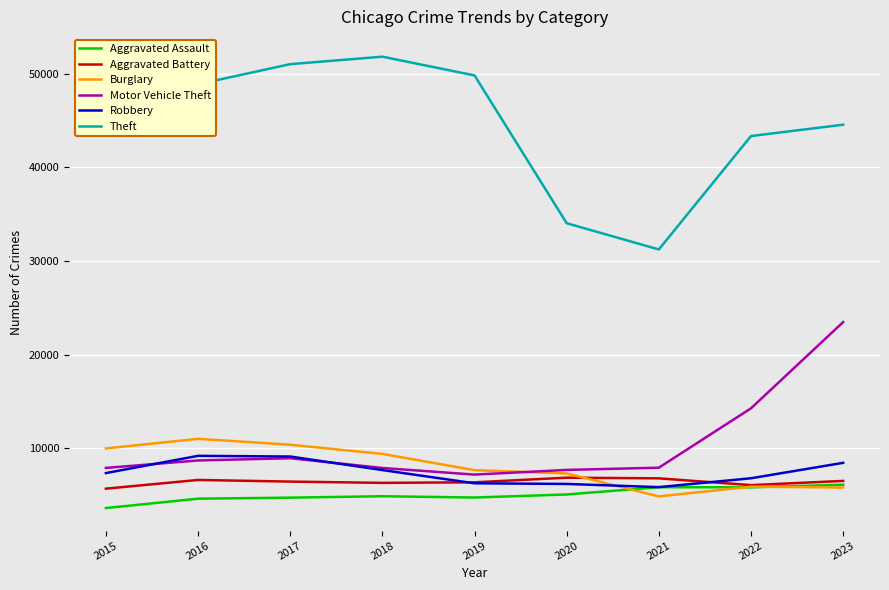

Which series has the widest spread of values?

Theft